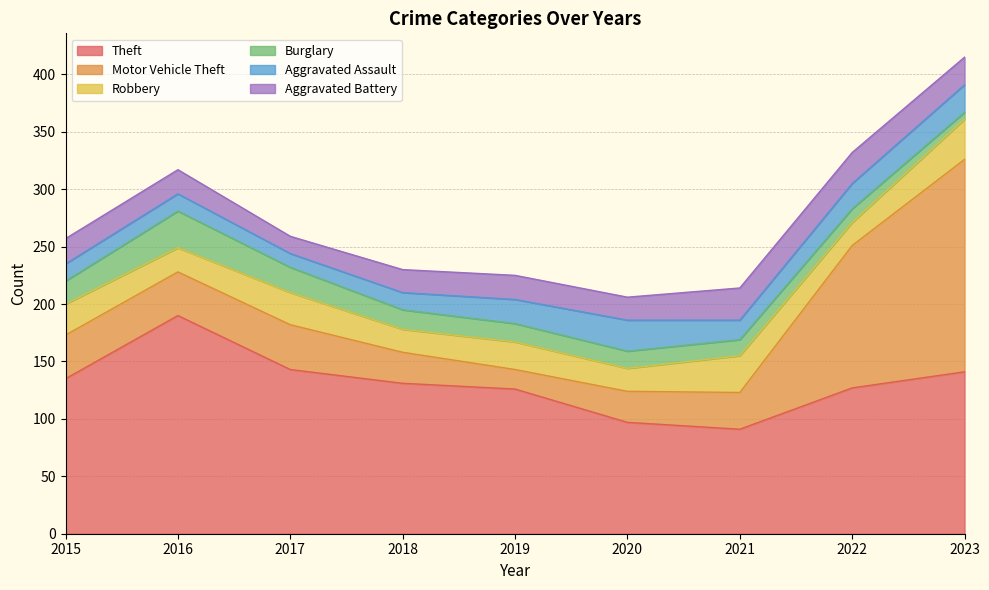

What is the difference between the Aggravated Assault values at 2020 and 2017?

15